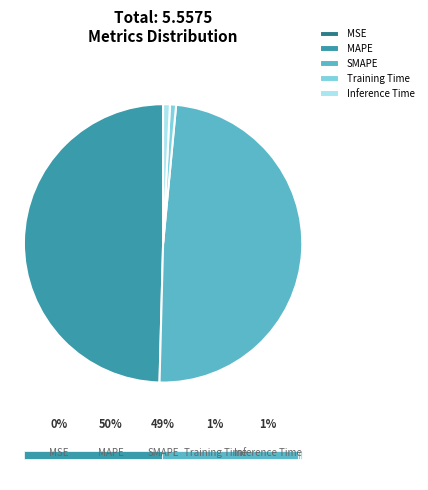

Rank the categories by value from highest to lowest.

MAPE, SMAPE, Inference Time, Training Time, MSE